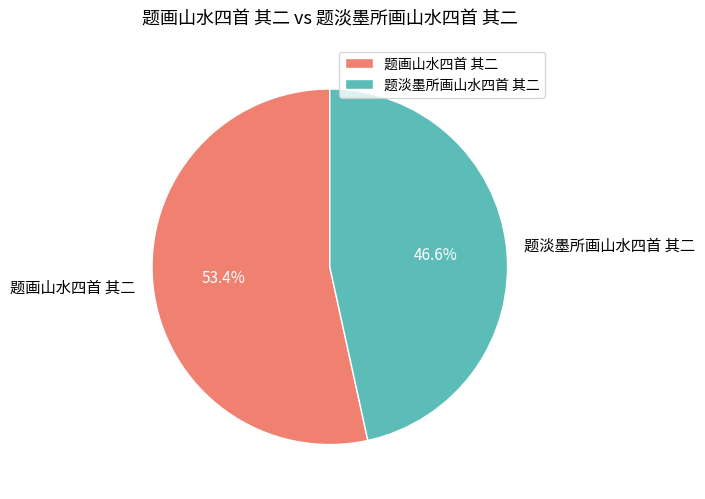

Count the number of slices in the pie.

2